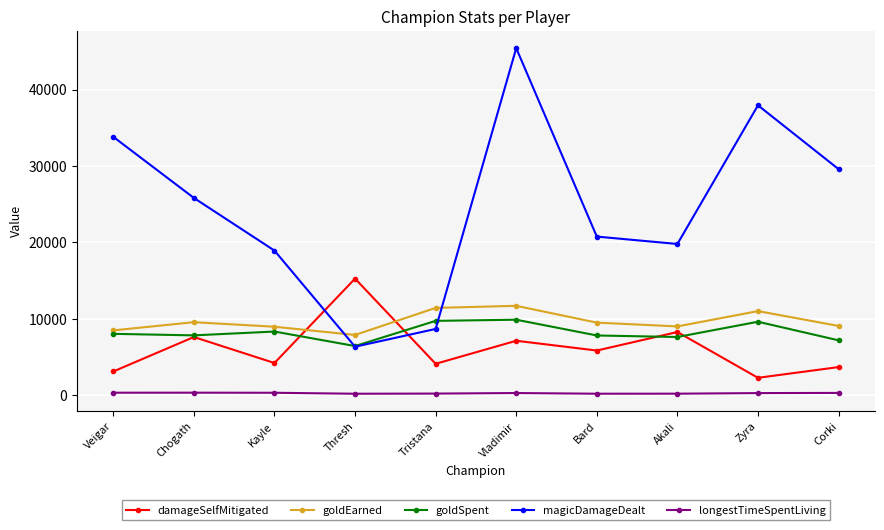

What is the maximum value shown in the chart?

45420